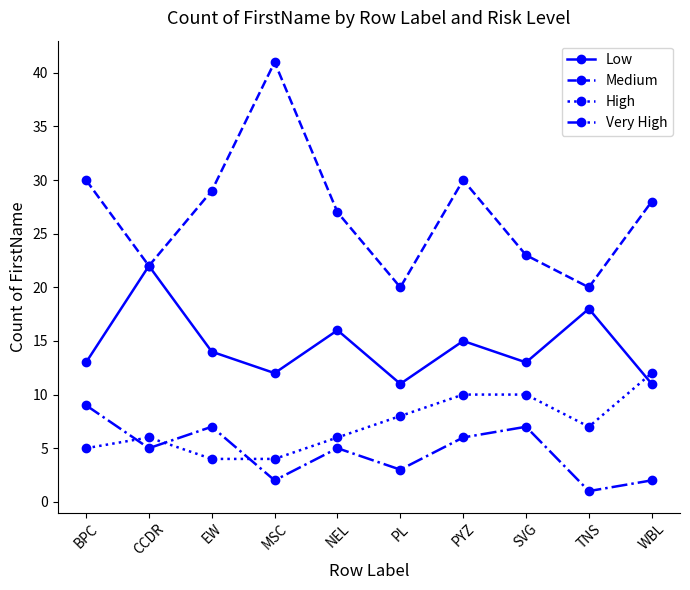

Read the Low value at TNS, to the nearest 5.

20